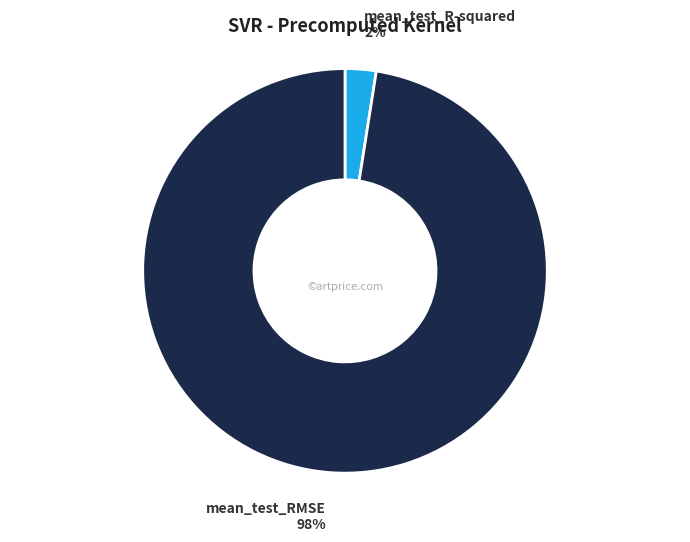

Which category has the biggest portion of the pie?

mean_test_RMSE